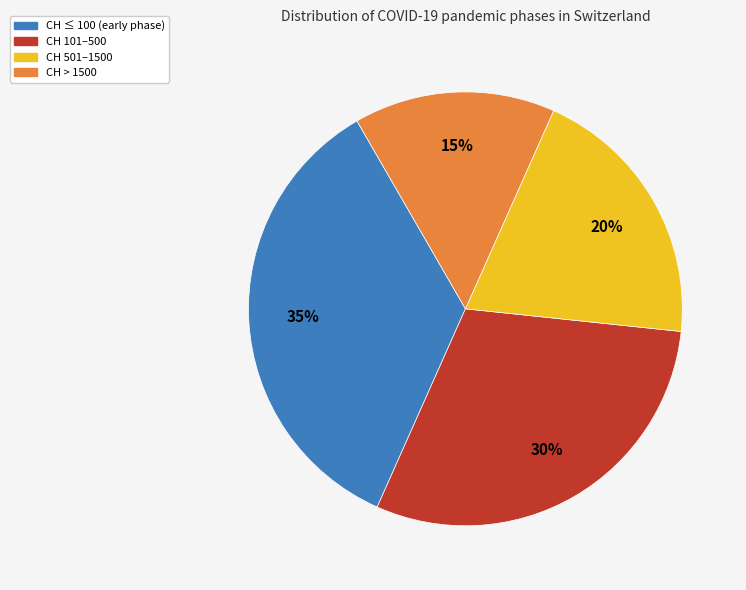

To the nearest percent, what is the average slice percentage?

25%